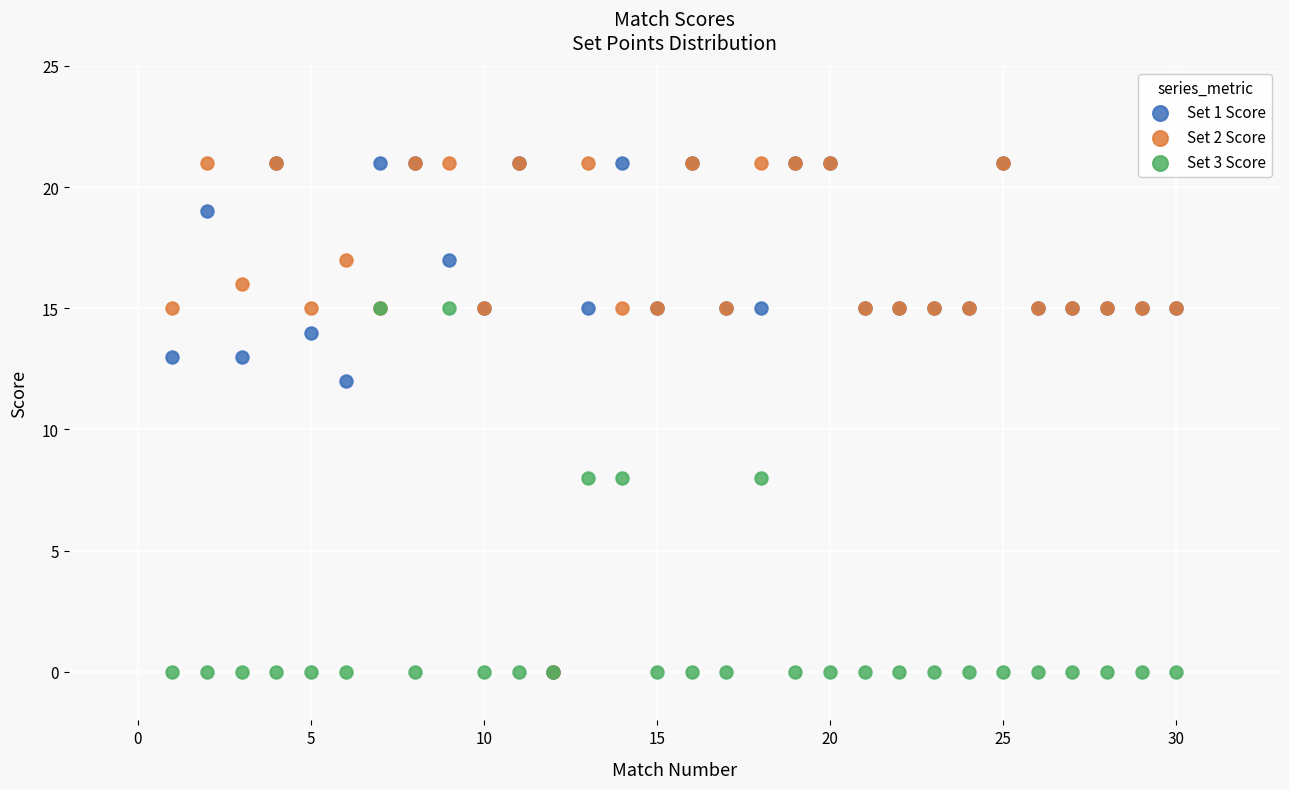

What are all the series names shown in the legend?

Set 1 Score, Set 2 Score, Set 3 Score